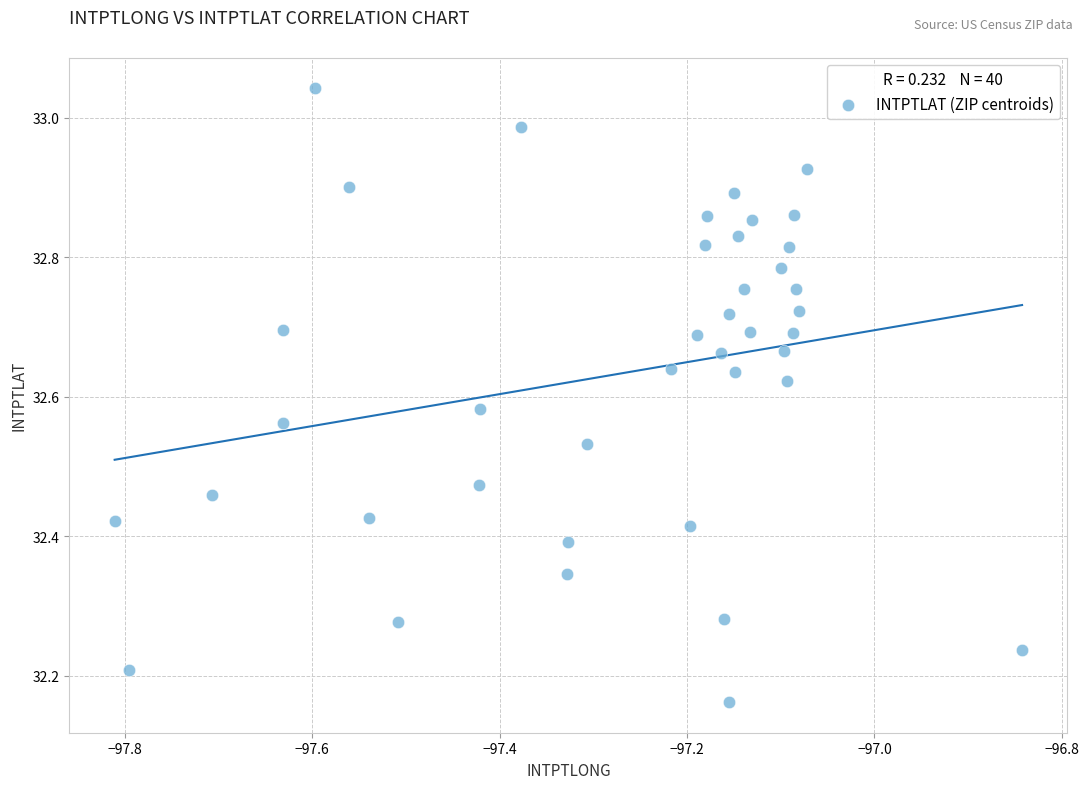

What is the range of Y values (max minus min)?

0.9